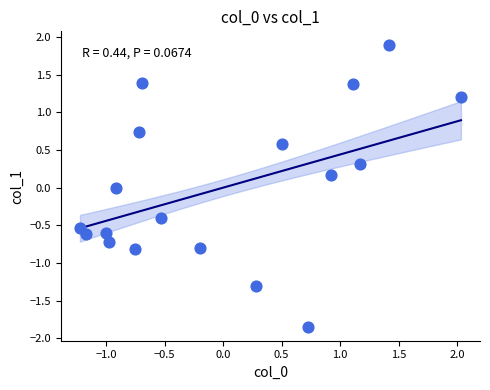

What is the range of Y values (max minus min)?

3.7